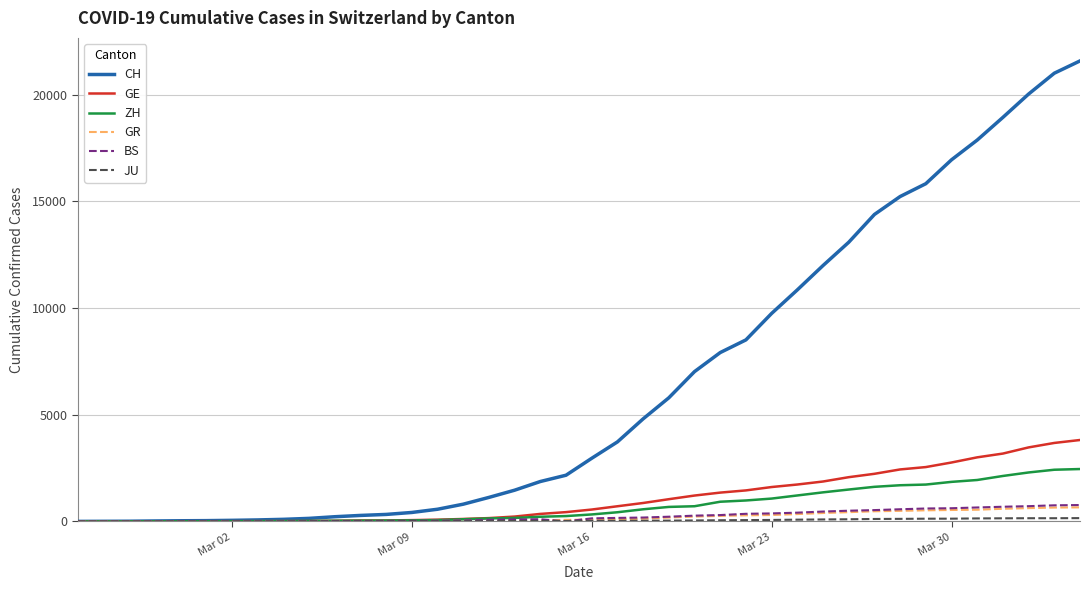

Which series has the largest total across all categories?

CH